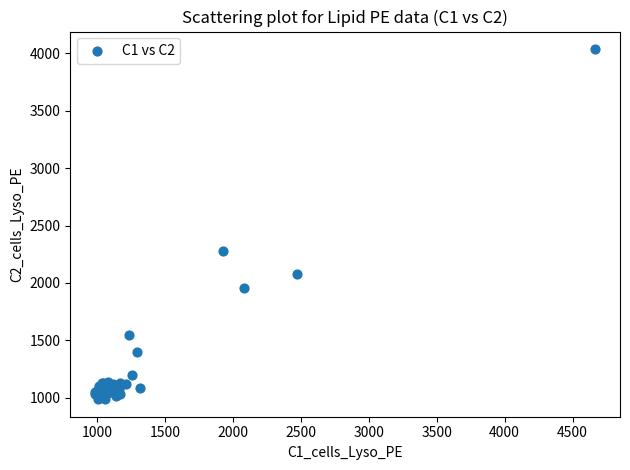

What Y value in the scatter plot is closest to 2512?

2276.6